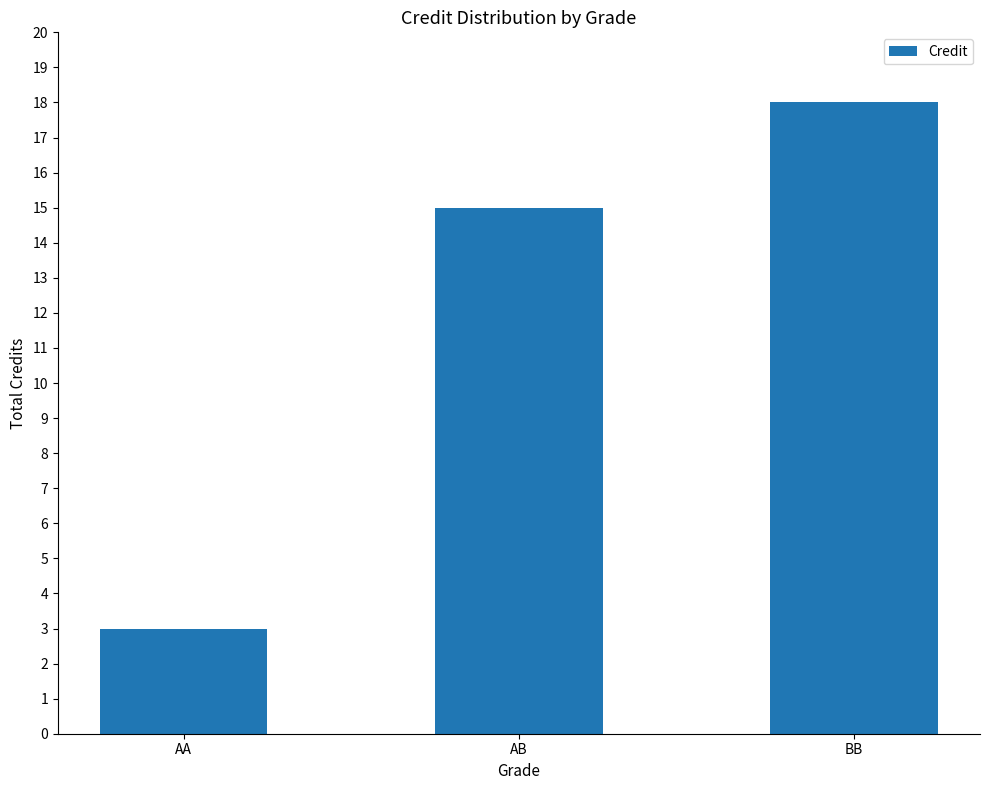

How many series are shown in this chart?

1